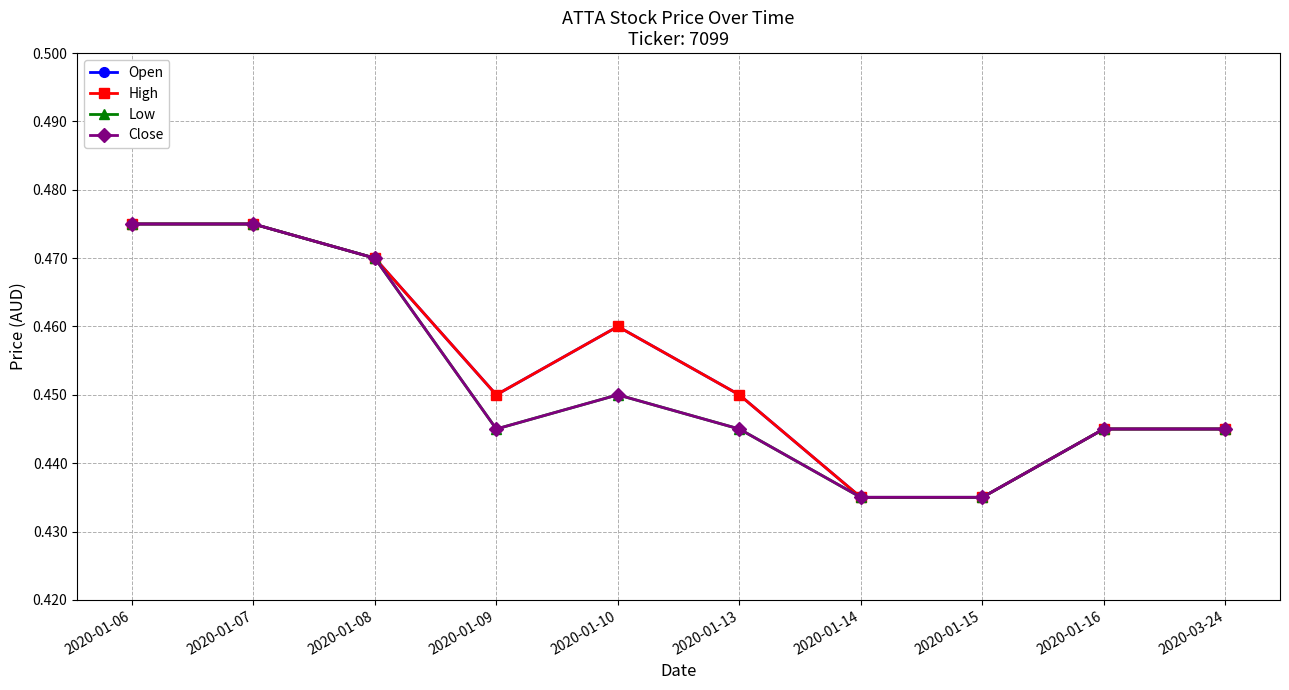

What position from the right is 2020-03-24?

1